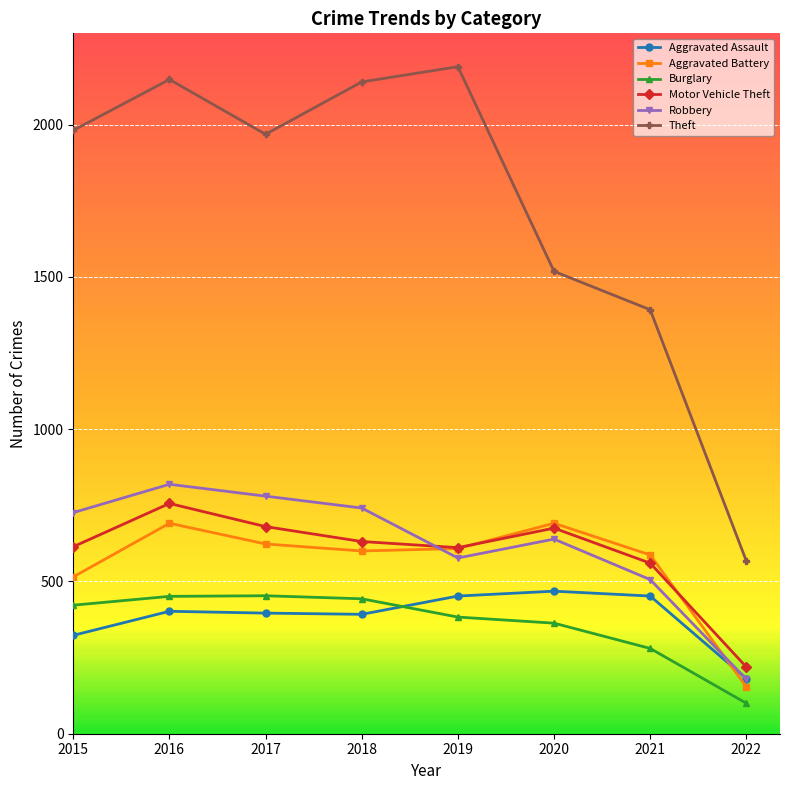

True or false: Theft and Robbery intersect in this chart.

False